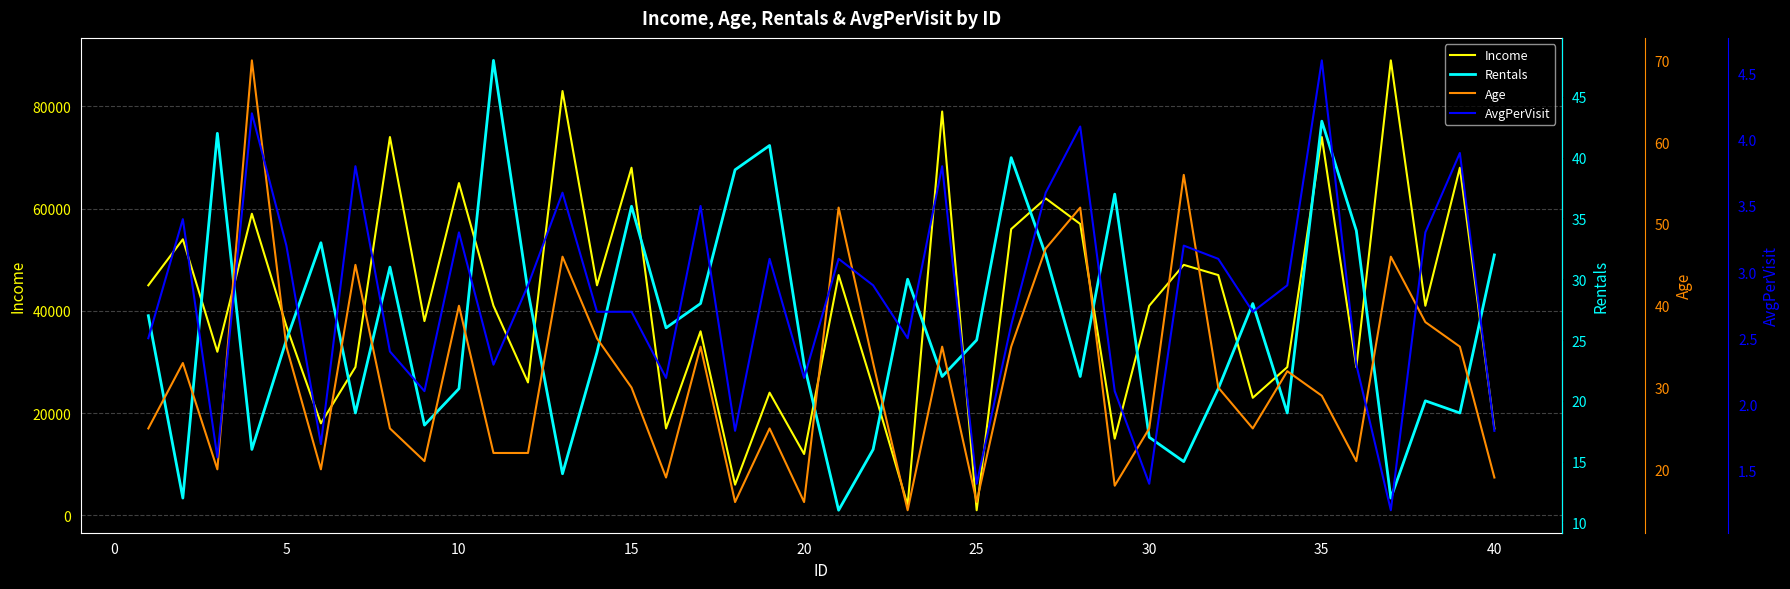

The value of Income at 15 is 68000. True or false?

True